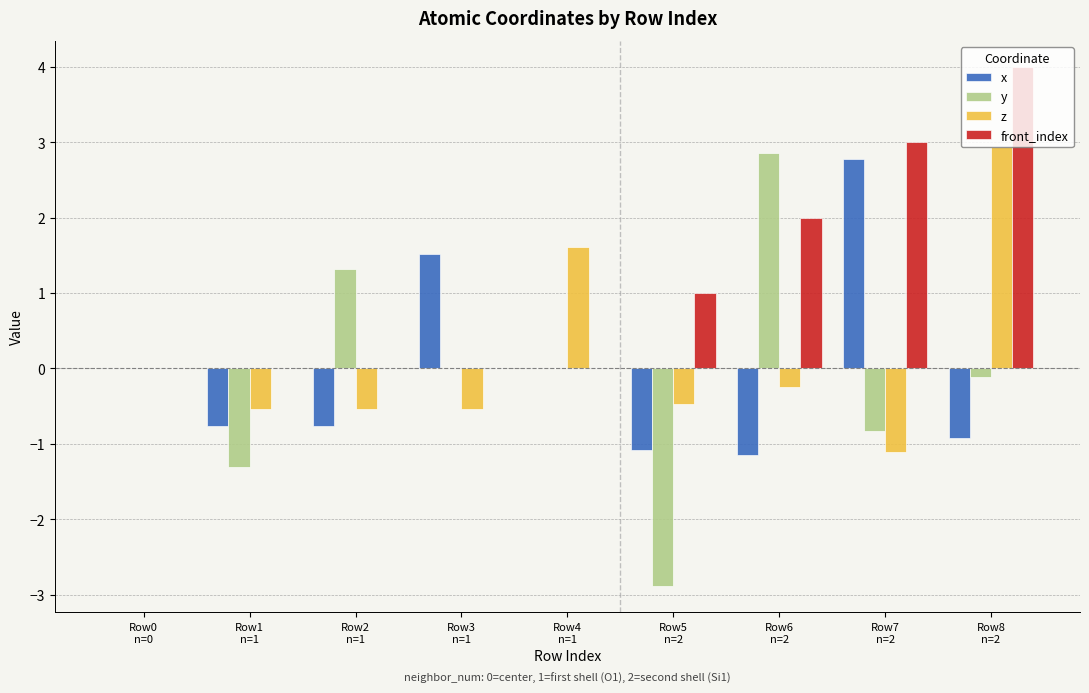

How many groups of bars are there?

9